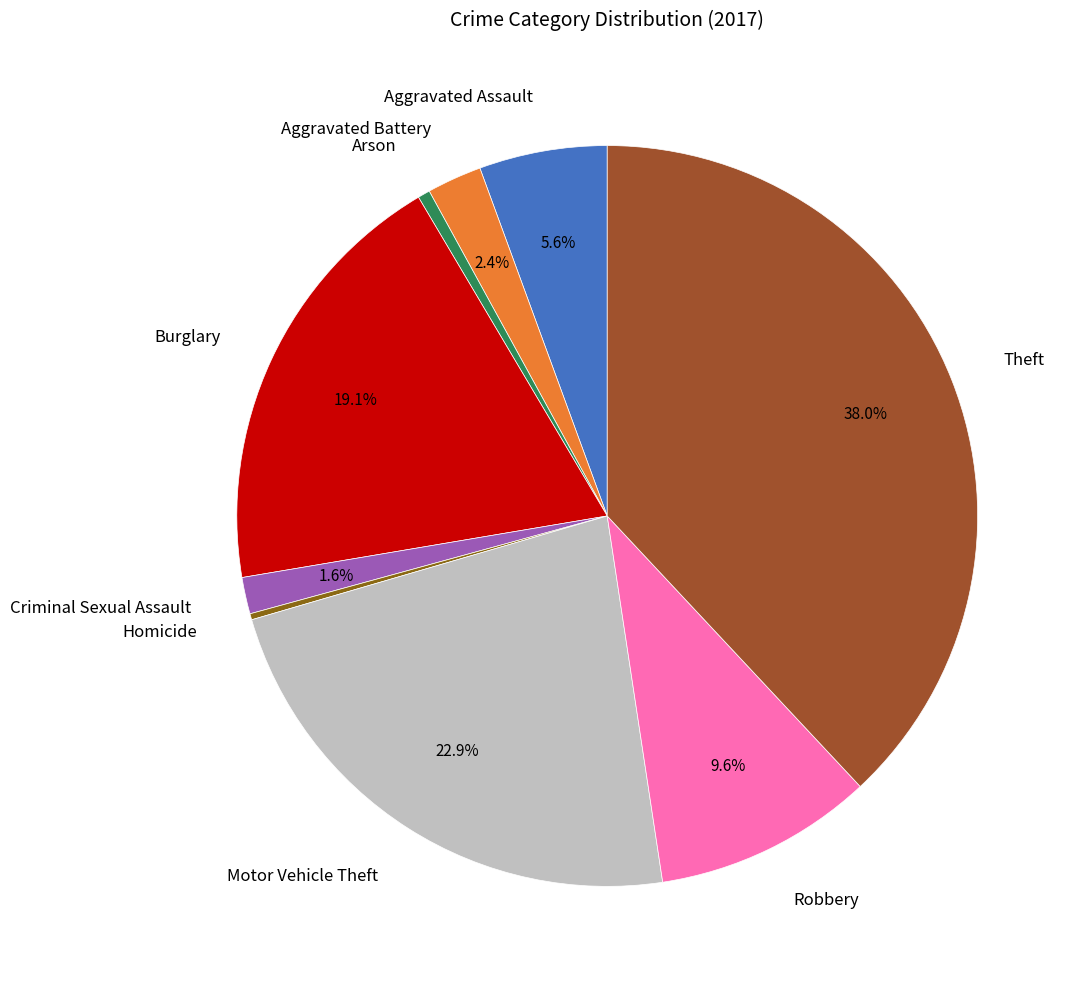

Combined, do Aggravated Assault and Aggravated Battery account for over 50%?

No